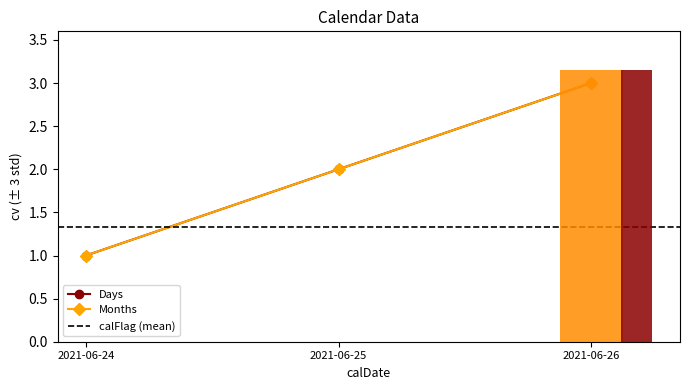

What are all the series names shown in the legend?

Days, Months